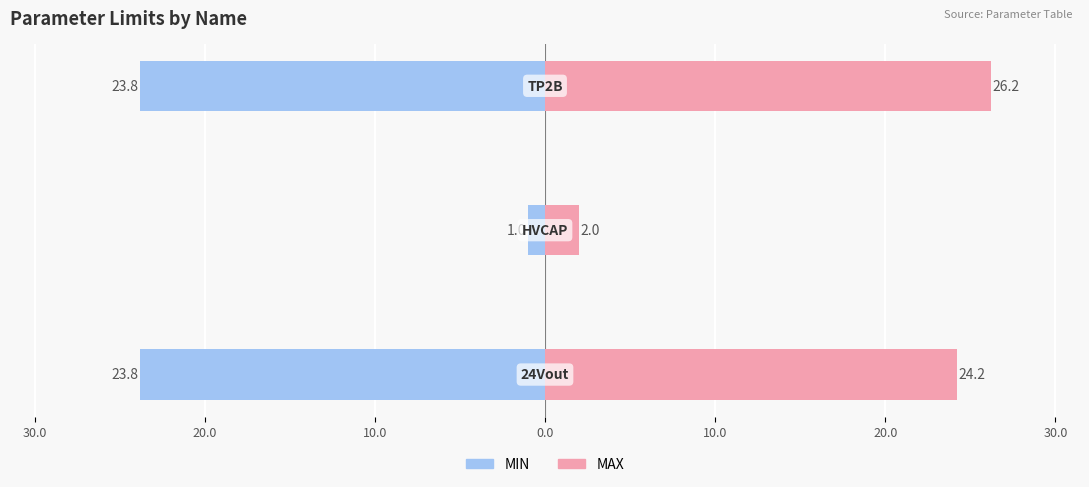

Rank the series by their maximum value, from highest to lowest.

MAX, MIN